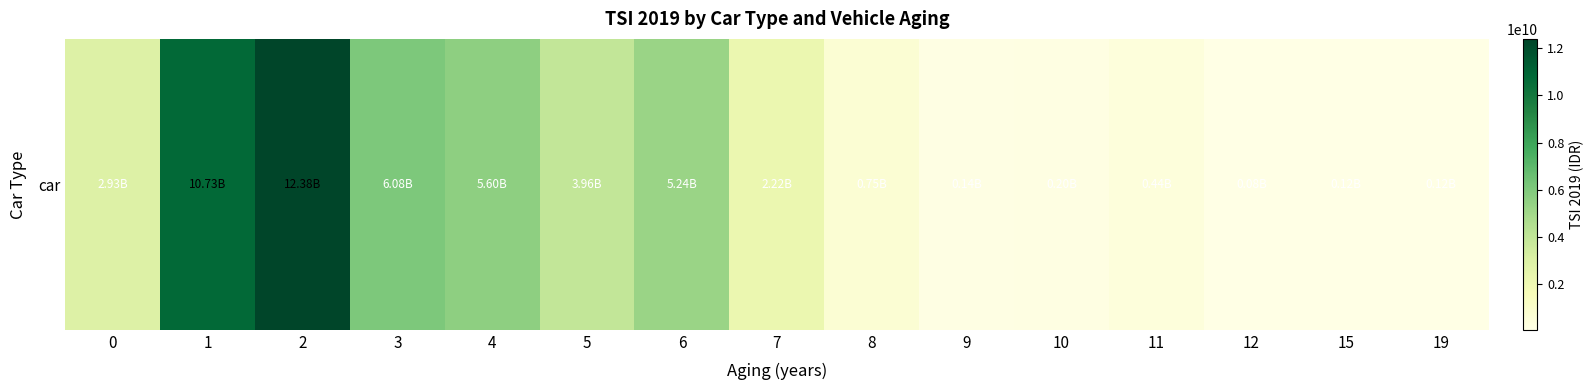

Reading left to right, what are all the values shown in this chart?

2933910000.0	10734062773.0	12384574020.9	6077185000.0	5598077778.0	3960970321.3	5241860448.0	2218875170.8	750500340.9	136000000.0	201000000.0	438000000.0	81000000.0	120750000.0	120000000.0